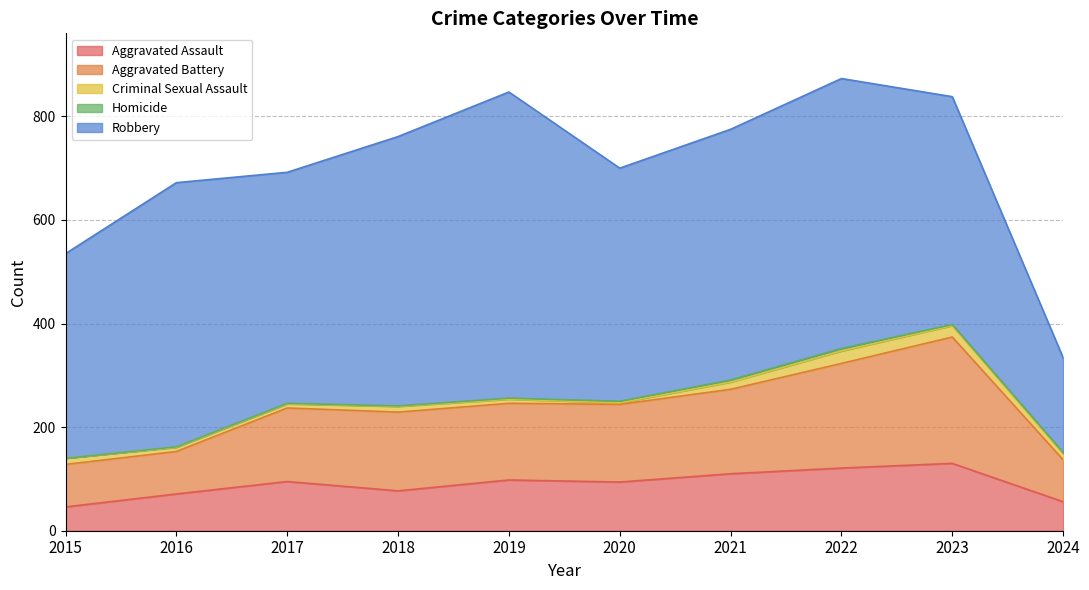

What are all the series names shown in the legend?

Aggravated Assault, Aggravated Battery, Criminal Sexual Assault, Homicide, Robbery